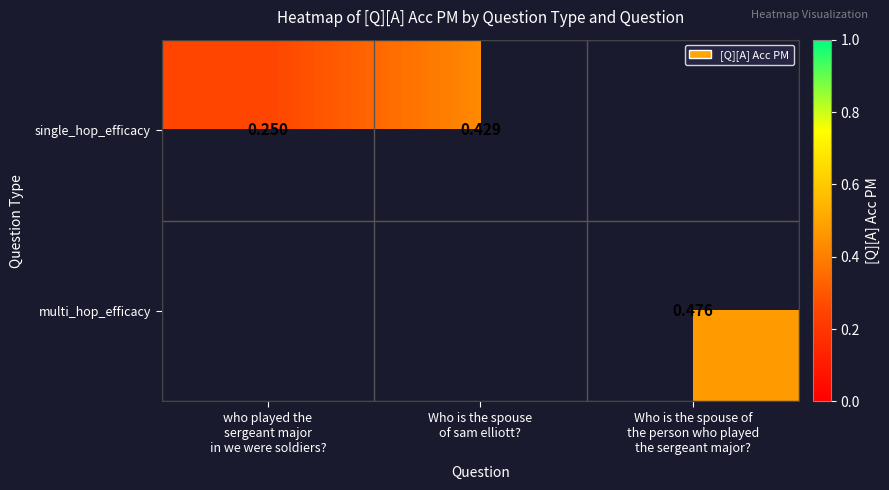

How many values in the single_hop_efficacy series exceed 0?

2